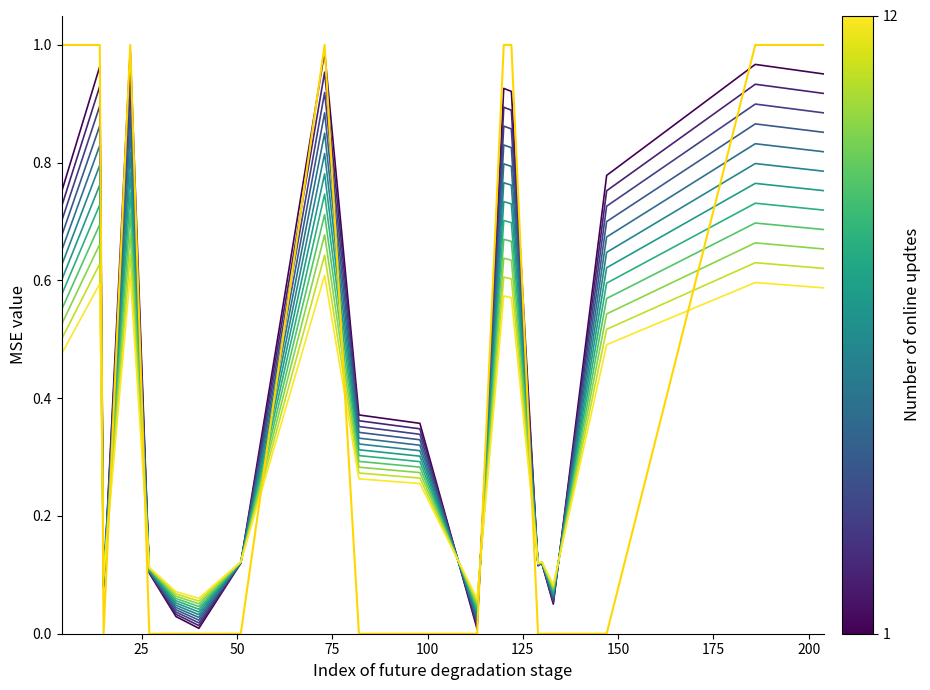

Does the chart display data point markers on the line(s)?

No